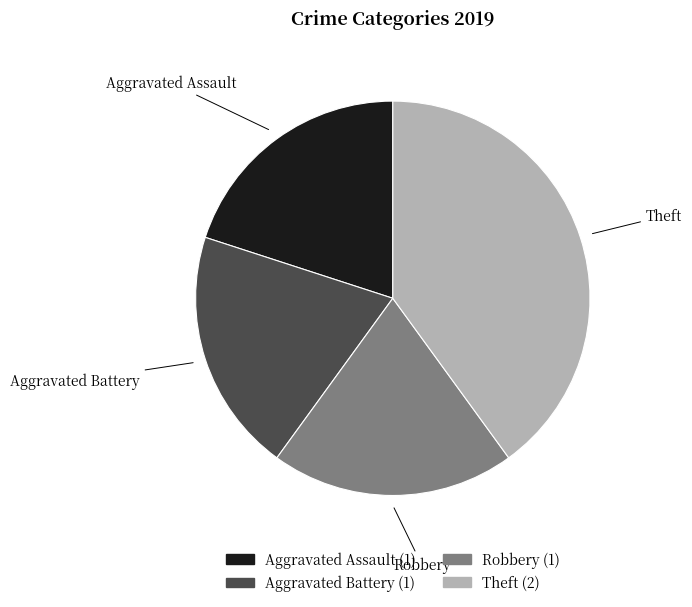

Which has a higher value, Aggravated Battery or Theft?

Theft